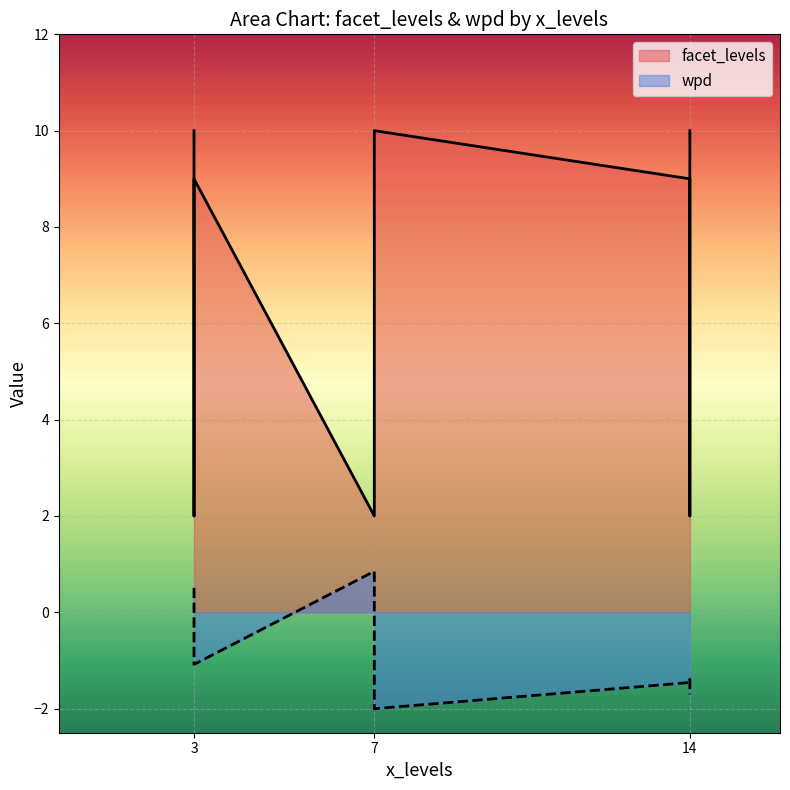

Where is the first local maximum for facet_levels?

3